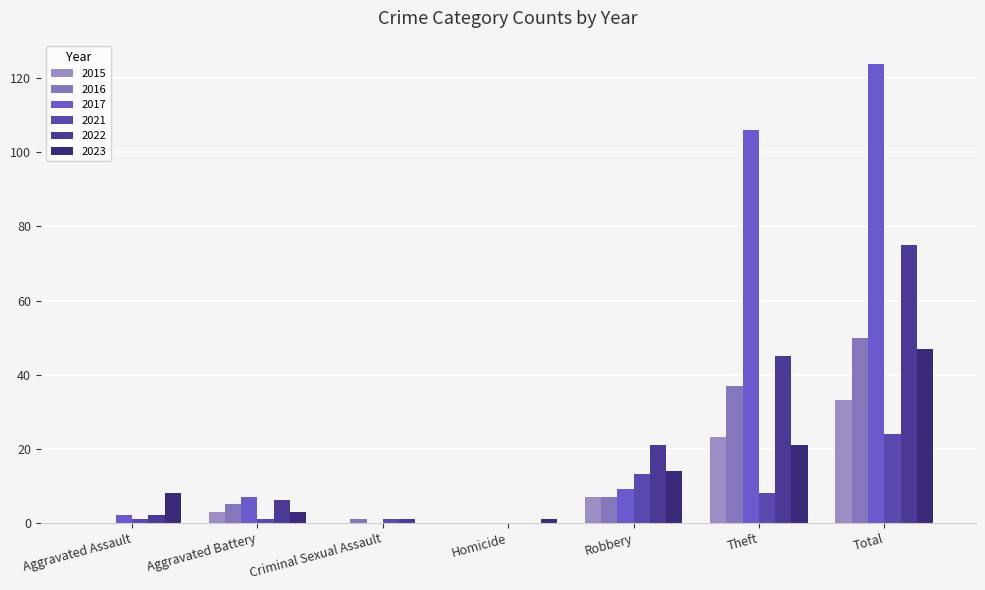

What is the label of the 4th bar from the right?

Homicide